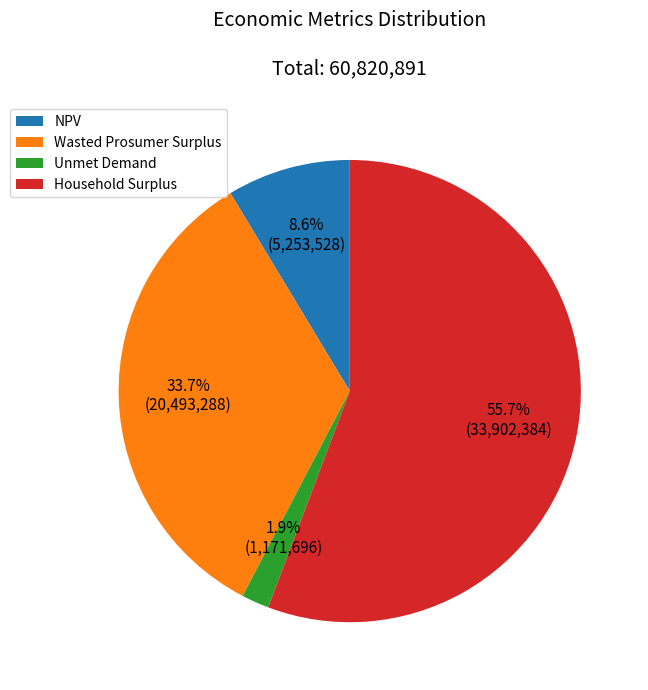

Which slice is the largest?

Household Surplus